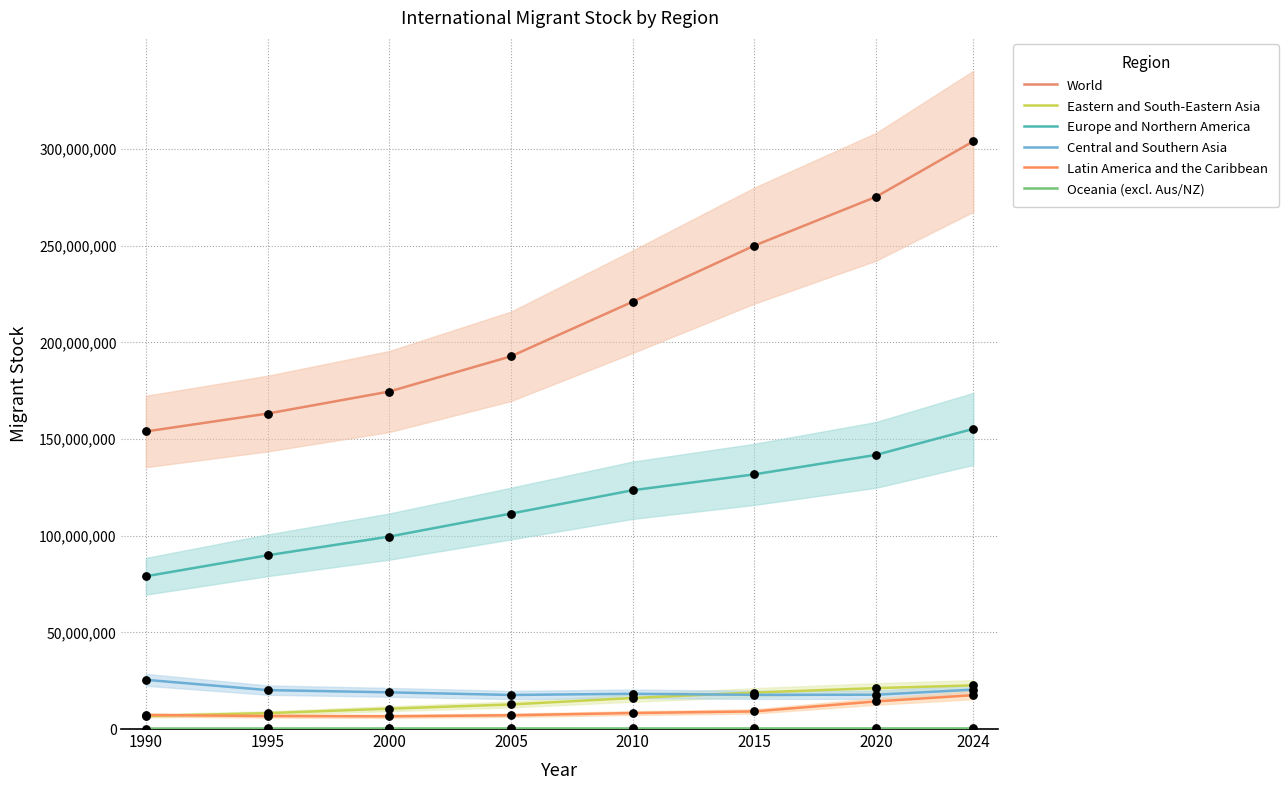

Which series reaches the minimum Y coordinate?

Oceania (excl. Aus/NZ)